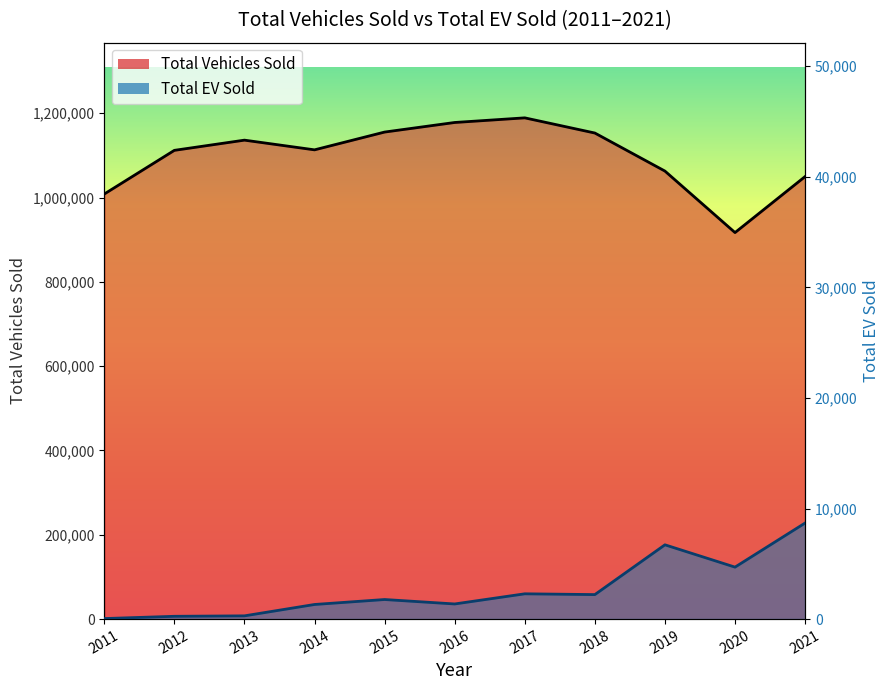

Reading right to left, extract all data points from this chart.

Total Vehicles Sold: 2021=1049831	2020=916968	2019=1062867	2018=1153111	2017=1189116	2016=1178133	2015=1155408	2014=1113224	2013=1136227	2012=1112030	2011=1008437
Total EV sold: 2021=8688	2020=4700	2019=6718	2018=2216	2017=2287	2016=1369	2015=1771	2014=1322	2013=293	2012=253	2011=49